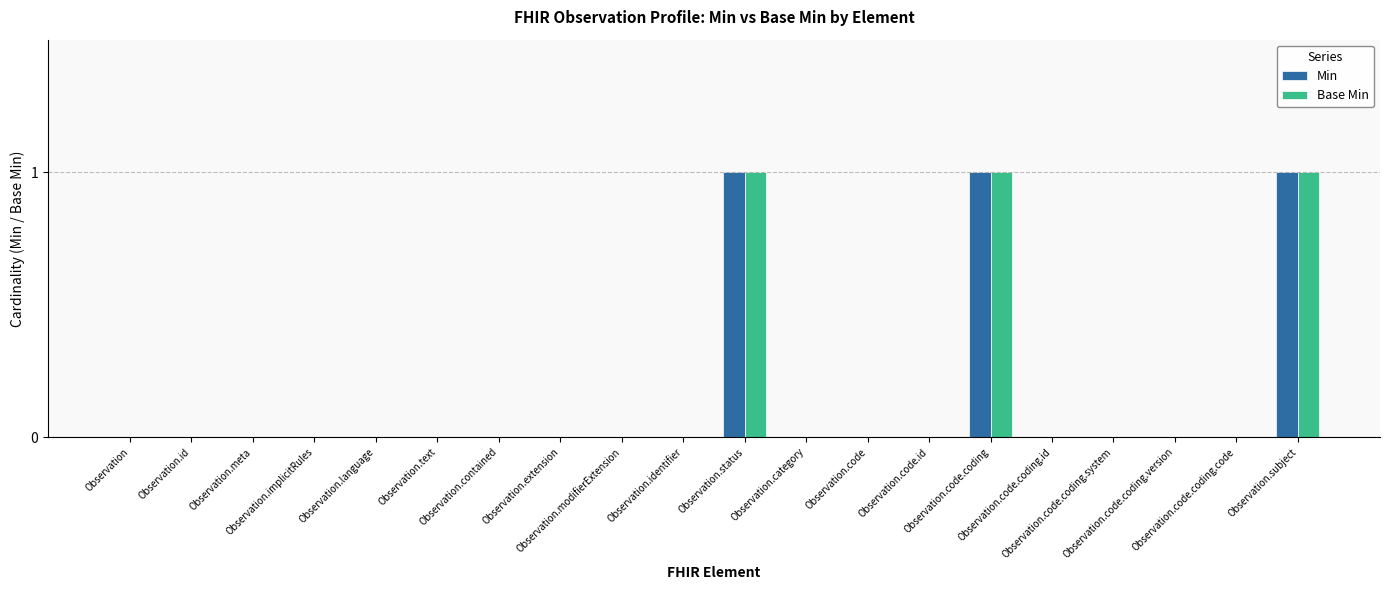

Which label corresponds to the smallest value in the chart?

Observation